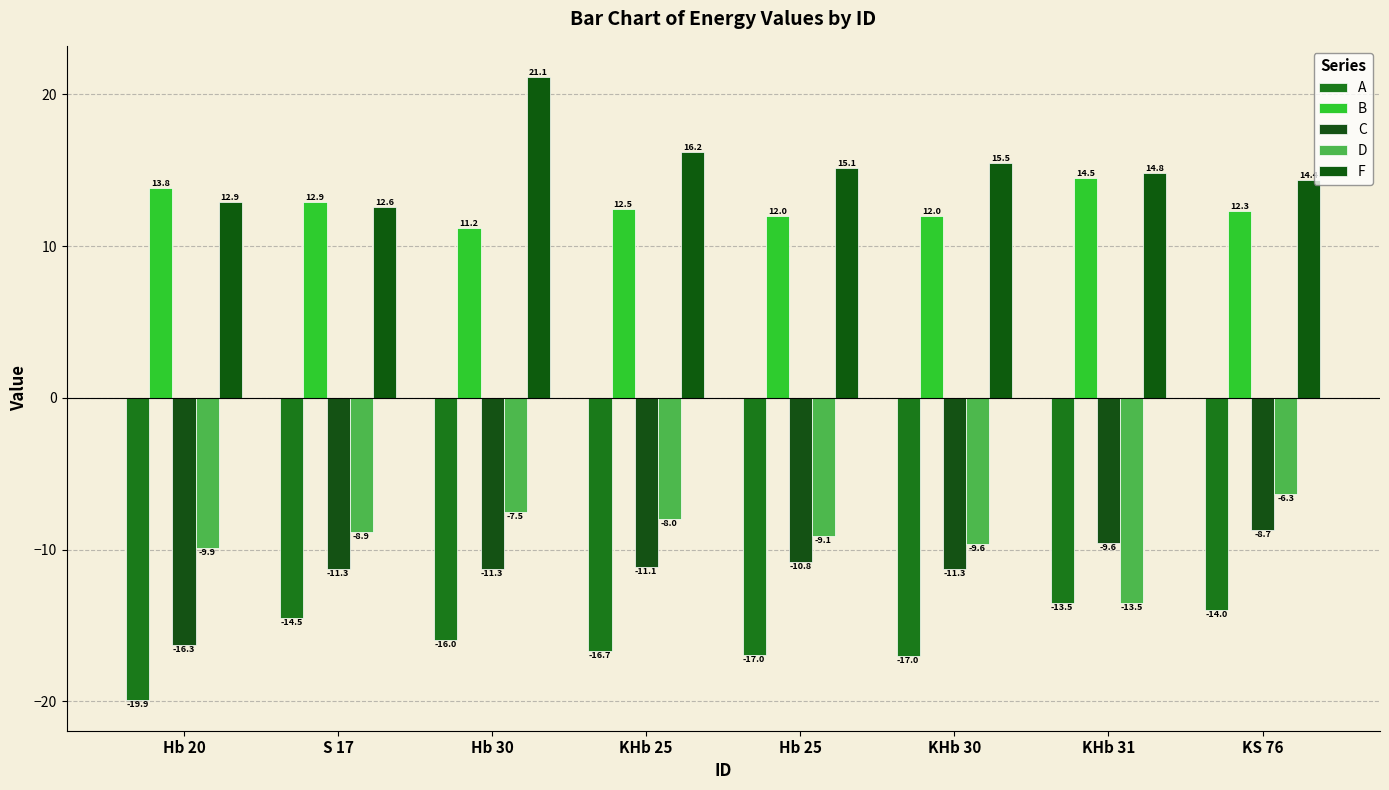

What is the sum of the C values at KS 76 and Hb 20?

-25.0